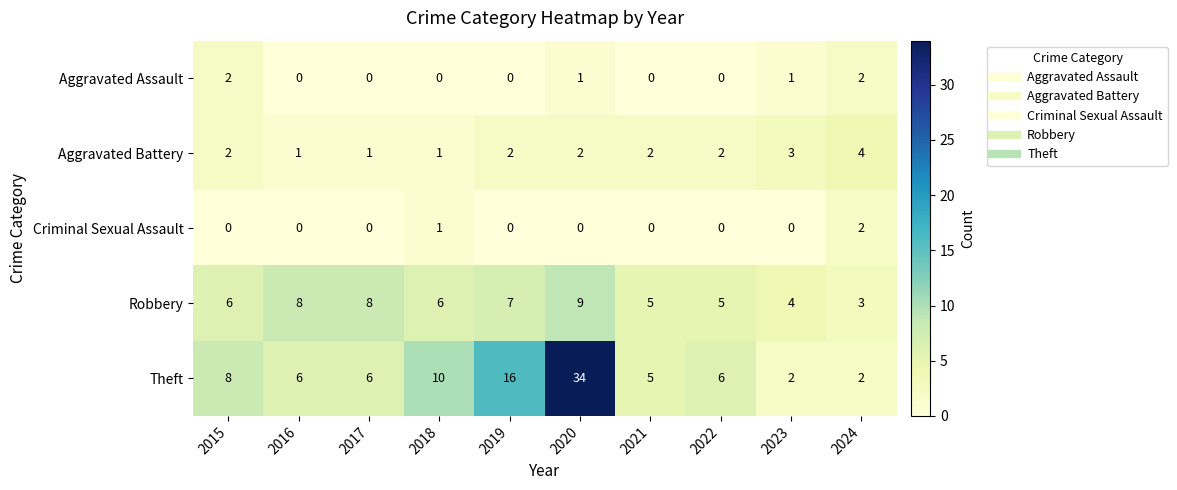

What is the total value across all series at 2021?

12